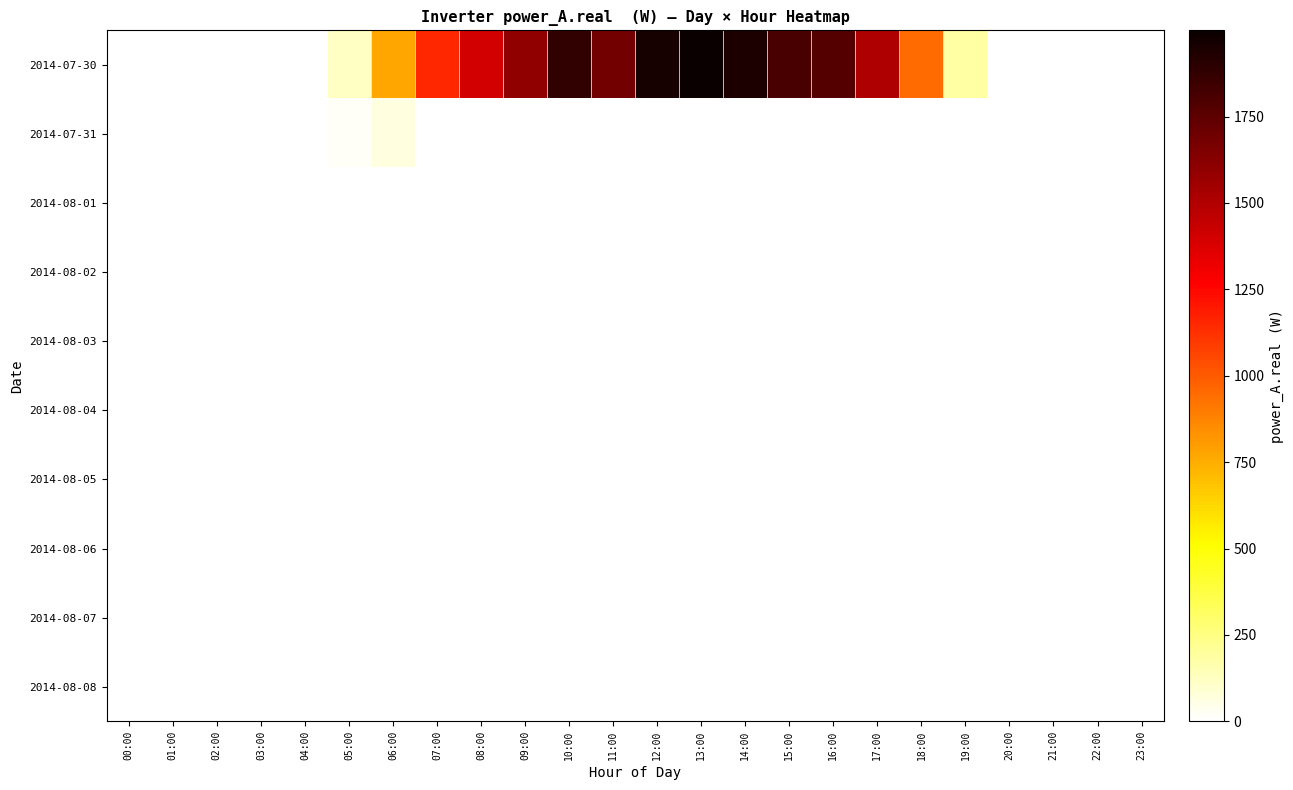

At 22:00, list the series in order from largest to smallest.

2014-07-30, 2014-07-31, 2014-08-01, 2014-08-02, 2014-08-03, 2014-08-04, 2014-08-05, 2014-08-06, 2014-08-07, 2014-08-08